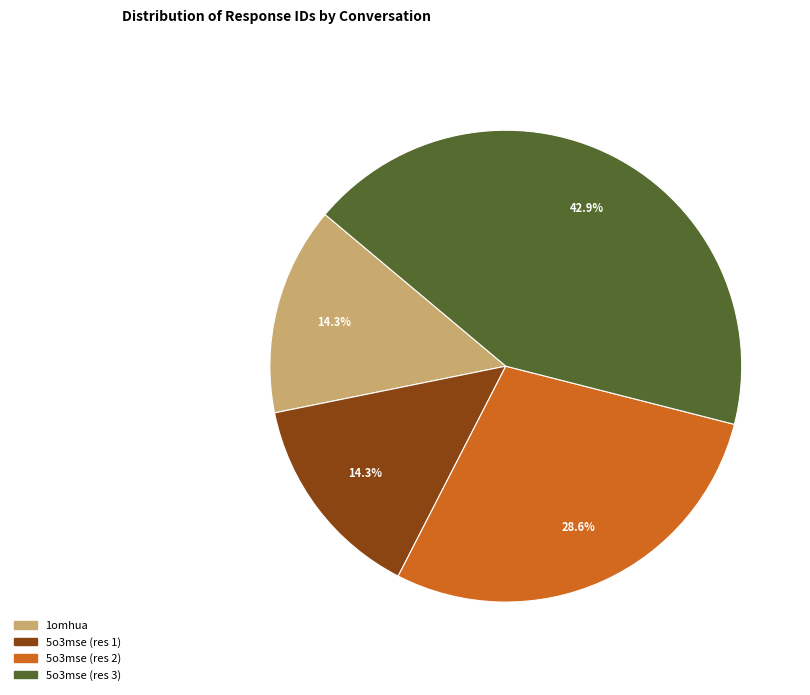

Count the number of slices in the pie.

4